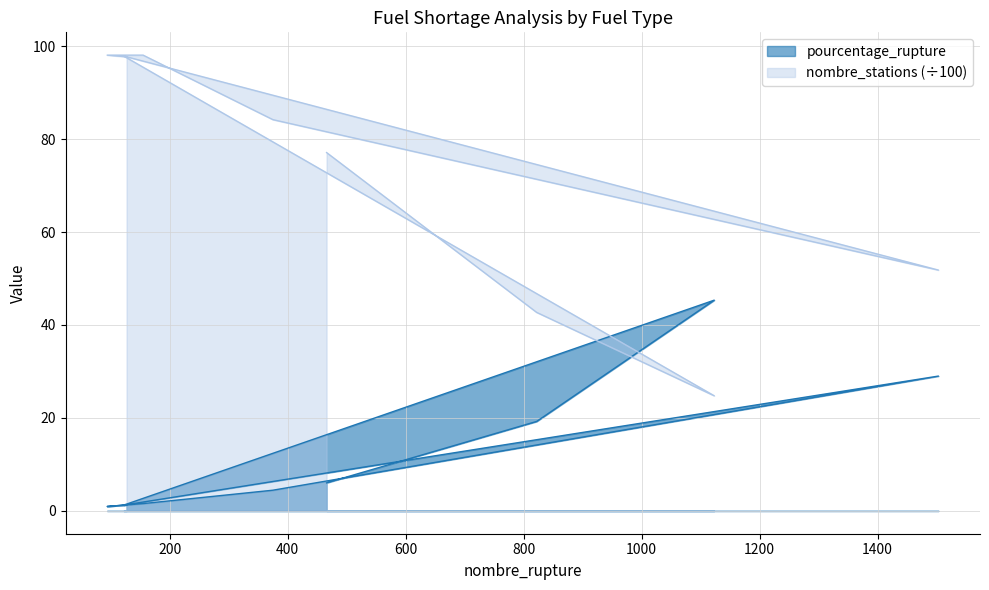

What is the value of the pourcentage_rupture point at the 9th from the left?

1.3